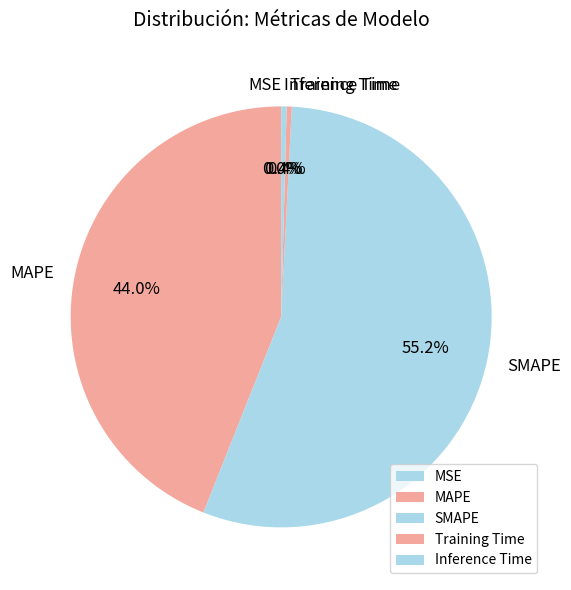

What is the largest slice in the pie chart?

SMAPE